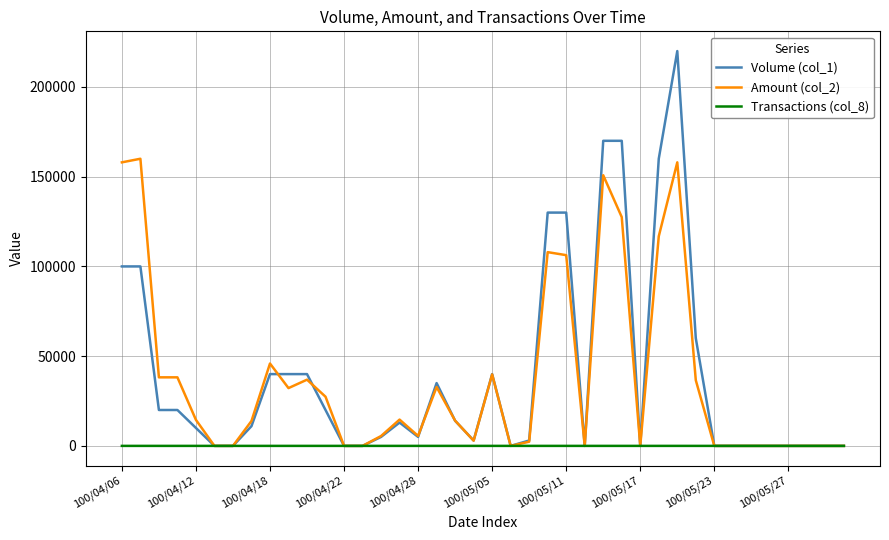

What is the greatest value displayed?

220000